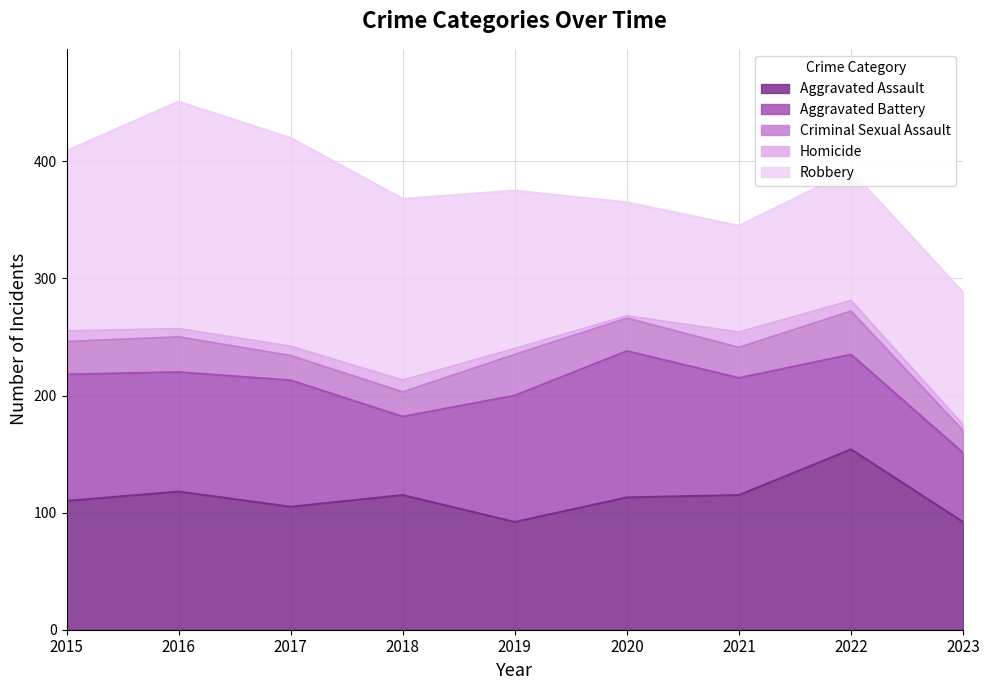

True or false: Aggravated Assault and Homicide intersect in this chart.

False